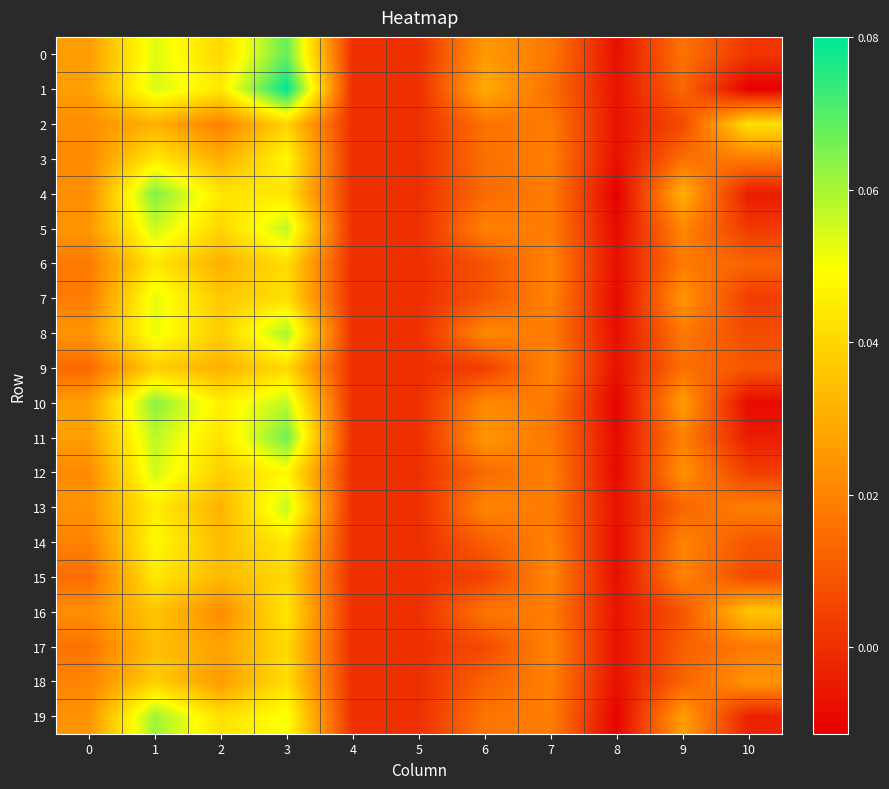

Reading left to right, transcribe all the data shown in this chart.

0: 0=0.0	1=0.1	2=0.0	3=0.1	4=0.0	5=0.0	6=0.0	7=0.0	8=-0.0	9=0.0	10=0.0
1: 0=0.0	1=0.1	2=0.0	3=0.1	4=0.0	5=0.0	6=0.0	7=0.0	8=-0.0	9=0.0	10=-0.0
2: 0=0.0	1=0.0	2=0.0	3=0.0	4=0.0	5=0.0	6=0.0	7=0.0	8=-0.0	9=0.0	10=0.0
3: 0=0.0	1=0.0	2=0.0	3=0.0	4=0.0	5=0.0	6=0.0	7=0.0	8=-0.0	9=0.0	10=0.0
4: 0=0.0	1=0.1	2=0.0	3=0.0	4=0.0	5=0.0	6=0.0	7=0.0	8=-0.0	9=0.0	10=-0.0
5: 0=0.0	1=0.1	2=0.0	3=0.1	4=0.0	5=0.0	6=0.0	7=0.0	8=-0.0	9=0.0	10=0.0
6: 0=0.0	1=0.0	2=0.0	3=0.0	4=0.0	5=0.0	6=0.0	7=0.0	8=-0.0	9=0.0	10=0.0
7: 0=0.0	1=0.1	2=0.0	3=0.0	4=0.0	5=0.0	6=0.0	7=0.0	8=-0.0	9=0.0	10=0.0
8: 0=0.0	1=0.1	2=0.0	3=0.1	4=0.0	5=0.0	6=0.0	7=0.0	8=-0.0	9=0.0	10=0.0
9: 0=0.0	1=0.0	2=0.0	3=0.0	4=0.0	5=0.0	6=0.0	7=0.0	8=-0.0	9=0.0	10=0.0
10: 0=0.0	1=0.1	2=0.0	3=0.1	4=0.0	5=0.0	6=0.0	7=0.0	8=-0.0	9=0.0	10=-0.0
11: 0=0.0	1=0.1	2=0.0	3=0.1	4=0.0	5=0.0	6=0.0	7=0.0	8=-0.0	9=0.0	10=-0.0
12: 0=0.0	1=0.1	2=0.0	3=0.0	4=0.0	5=0.0	6=0.0	7=0.0	8=-0.0	9=0.0	10=0.0
13: 0=0.0	1=0.0	2=0.0	3=0.1	4=0.0	5=0.0	6=0.0	7=0.0	8=-0.0	9=0.0	10=0.0
14: 0=0.0	1=0.0	2=0.0	3=0.0	4=0.0	5=0.0	6=0.0	7=0.0	8=-0.0	9=0.0	10=0.0
15: 0=0.0	1=0.0	2=0.0	3=0.0	4=0.0	5=0.0	6=0.0	7=0.0	8=-0.0	9=0.0	10=0.0
16: 0=0.0	1=0.0	2=0.0	3=0.0	4=0.0	5=0.0	6=0.0	7=0.0	8=-0.0	9=0.0	10=0.0
17: 0=0.0	1=0.0	2=0.0	3=0.0	4=0.0	5=0.0	6=0.0	7=0.0	8=-0.0	9=0.0	10=0.0
18: 0=0.0	1=0.0	2=0.0	3=0.0	4=0.0	5=0.0	6=0.0	7=0.0	8=-0.0	9=0.0	10=0.0
19: 0=0.0	1=0.1	2=0.0	3=0.1	4=0.0	5=0.0	6=0.0	7=0.0	8=-0.0	9=0.0	10=-0.0